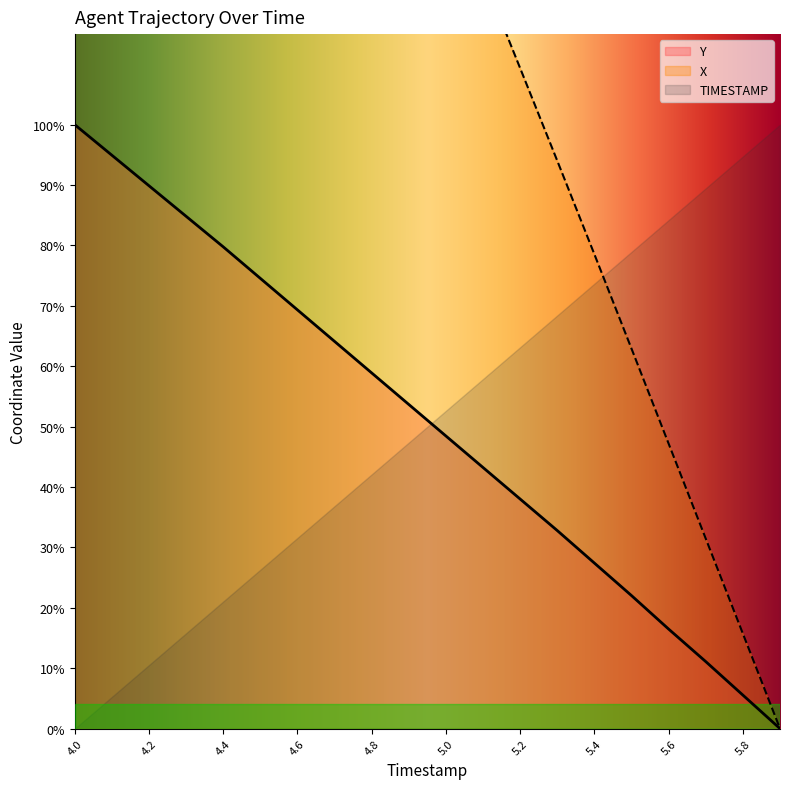

At which label does Y first exceed 3?

4.0